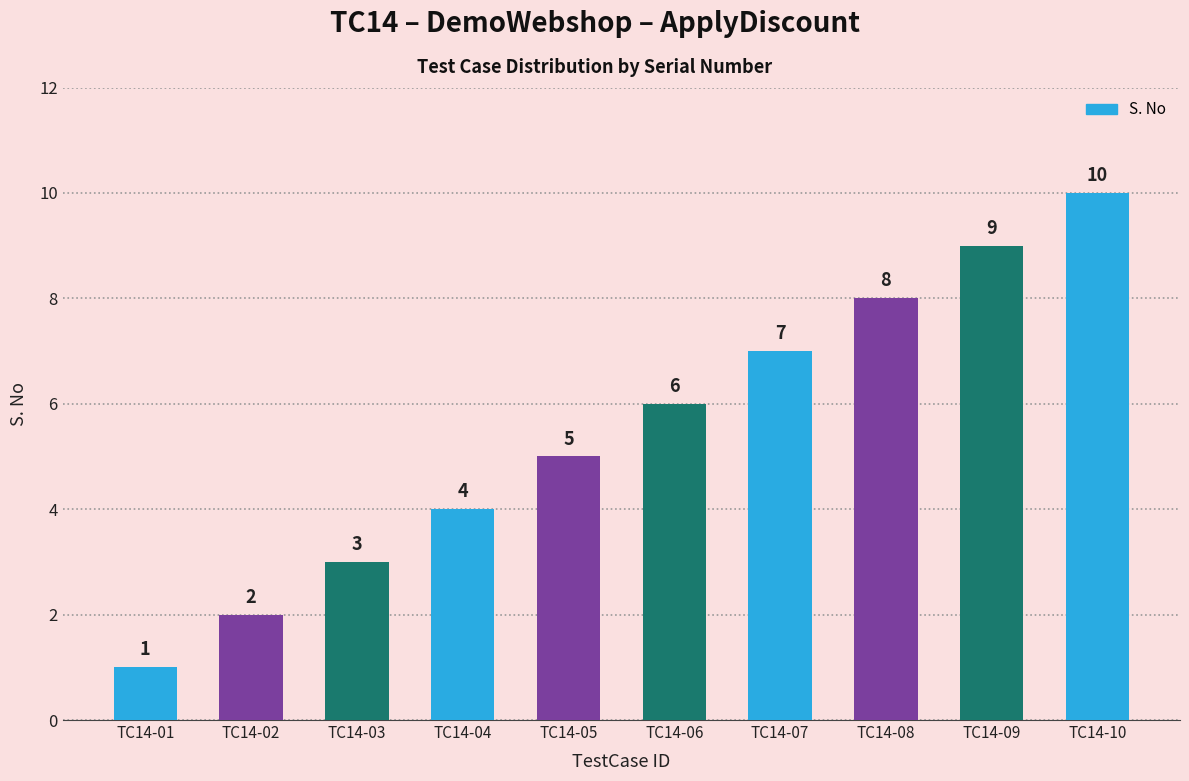

Reading left to right, list all the values displayed in this chart.

TC14-01=1	TC14-02=2	TC14-03=3	TC14-04=4	TC14-05=5	TC14-06=6	TC14-07=7	TC14-08=8	TC14-09=9	TC14-10=10